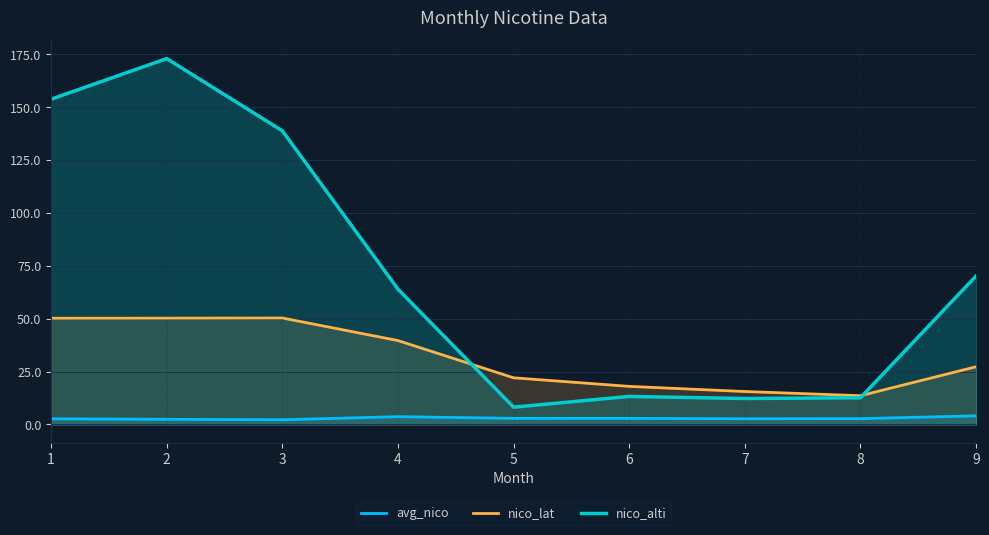

At which category is the sum across all series the highest?

2